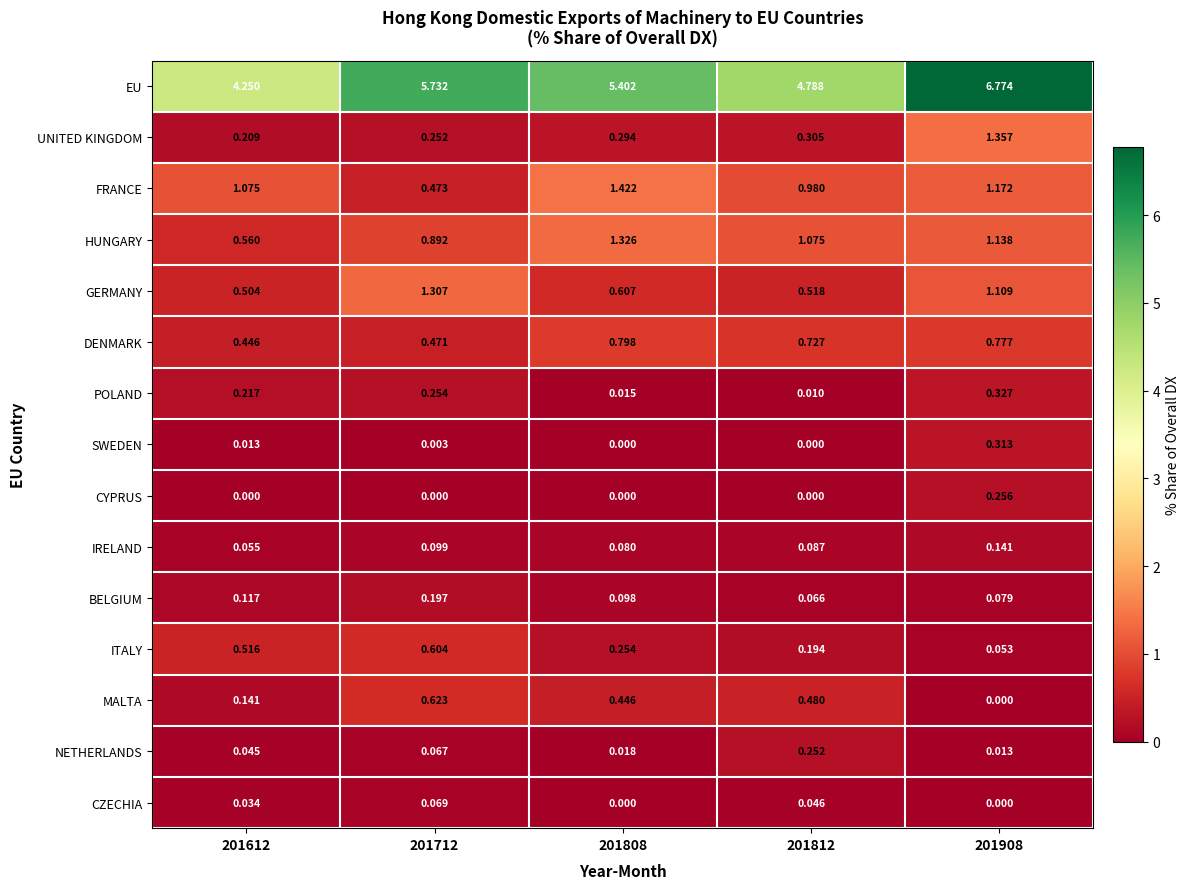

How many series are shown in this chart?

15